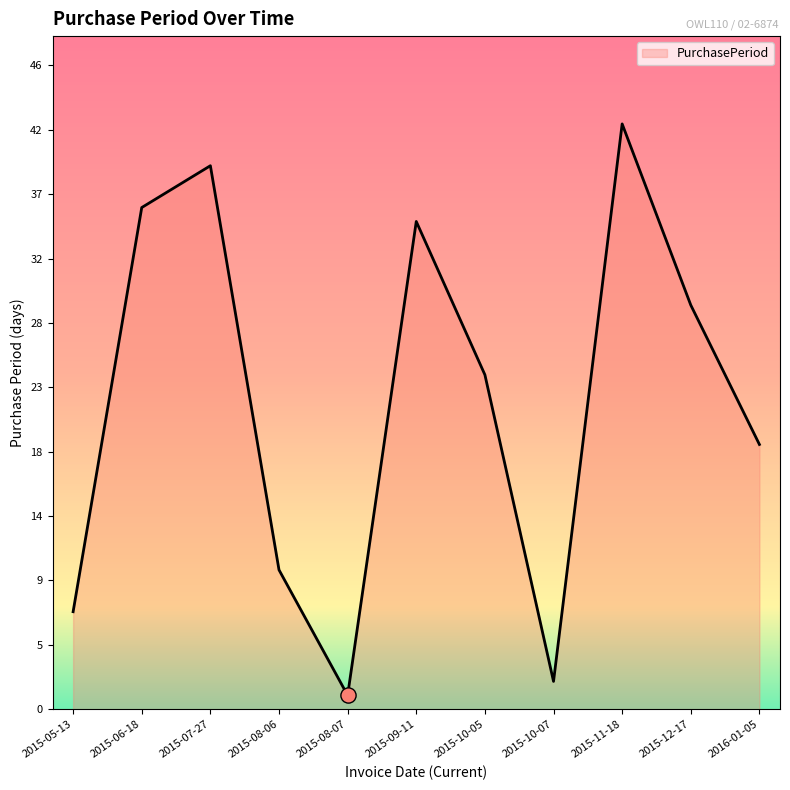

What is the ratio of the value at 2015-08-06 to the value at 2015-06-18?

0.3